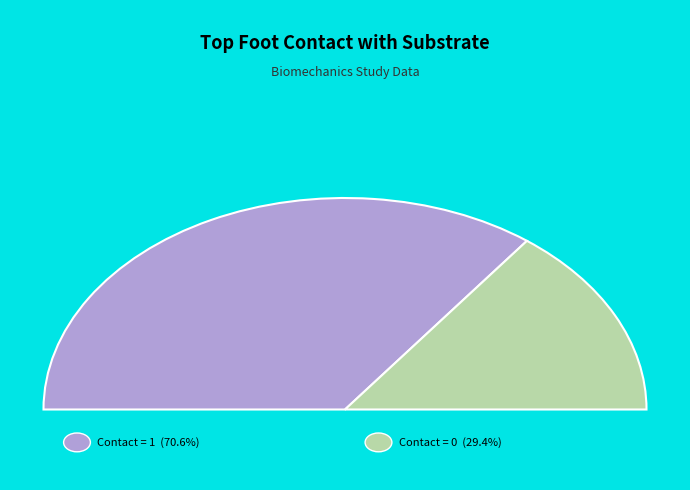

Does topfoot_con_sub=1 represent more than half of the total?

Yes